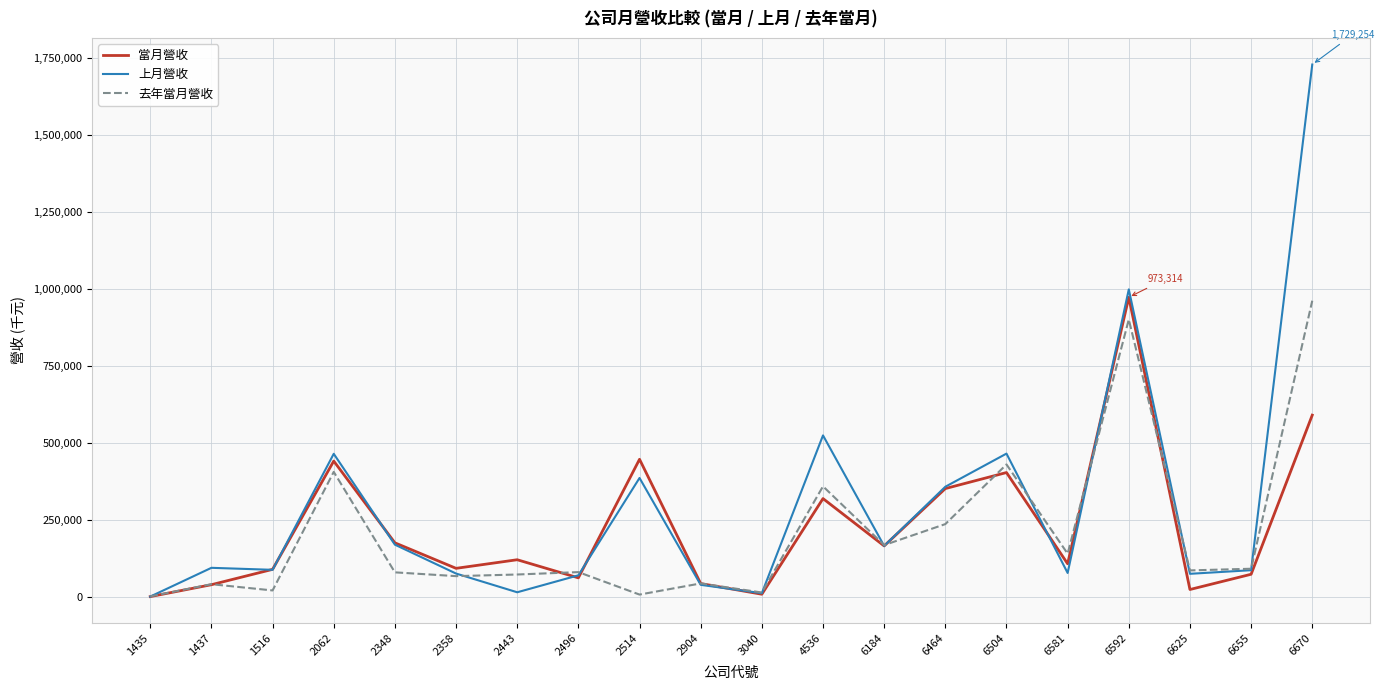

Rank the series at 6670 from lowest to highest value.

當月營收, 去年當月營收, 上月營收